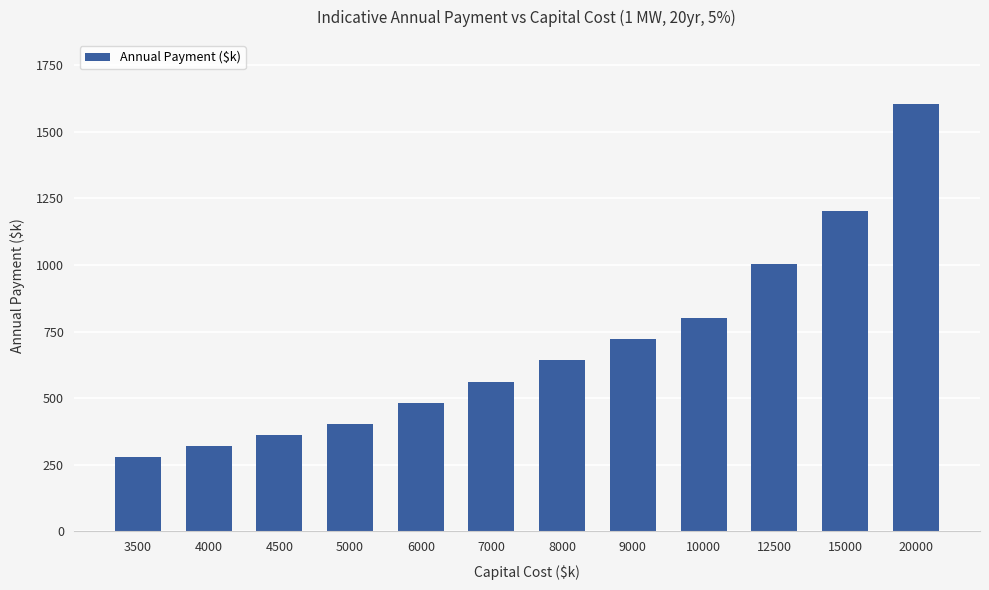

The chart shows a value of 1203.6 at 15000. True or false?

True